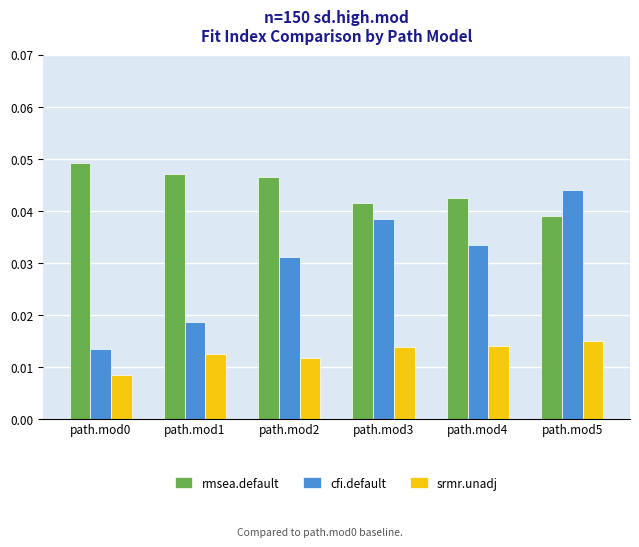

Rank the series at path.mod2 from lowest to highest value.

srmr.unadj, cfi.default, rmsea.default